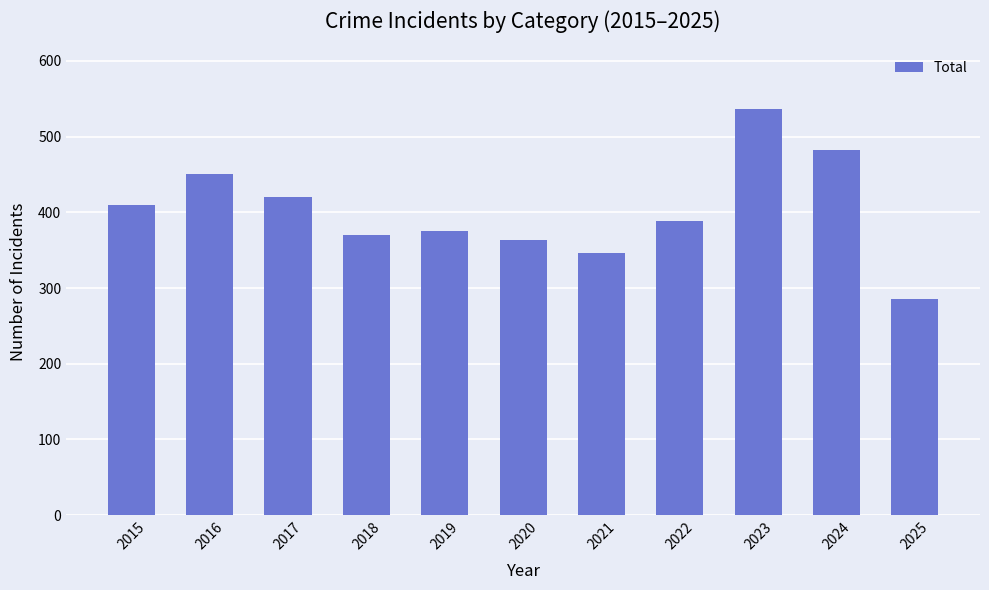

The chart shows a value of 121 at 2019. True or false?

False